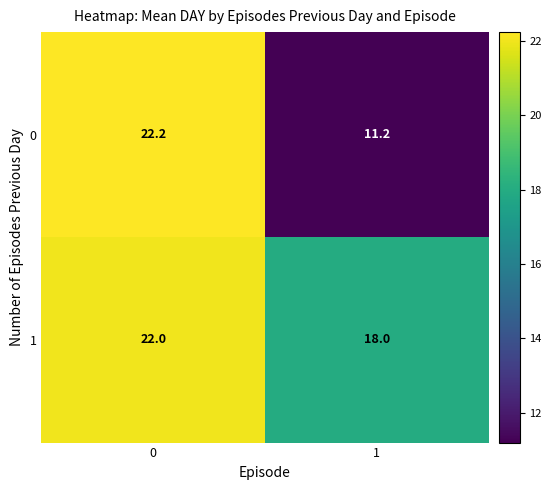

Reading left to right, list all the values displayed in this chart.

0: 22.2	11.2
1: 22.0	18.0